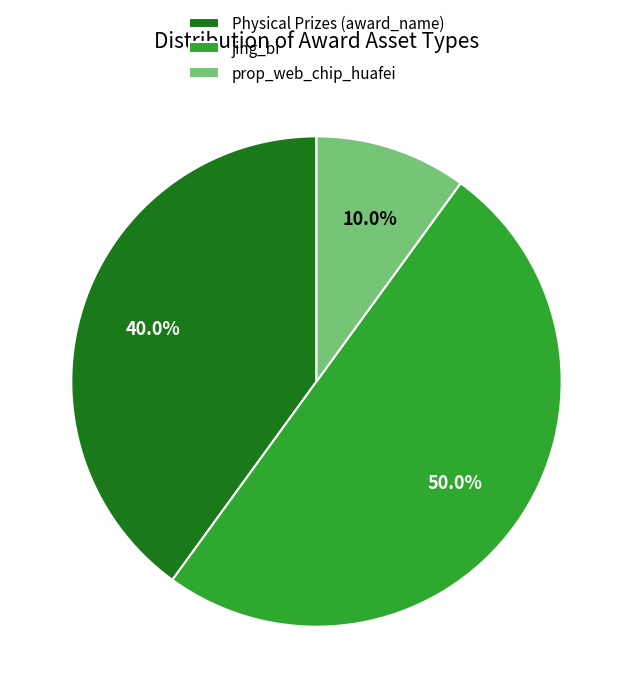

Which slice is the smallest?

prop_web_chip_huafei